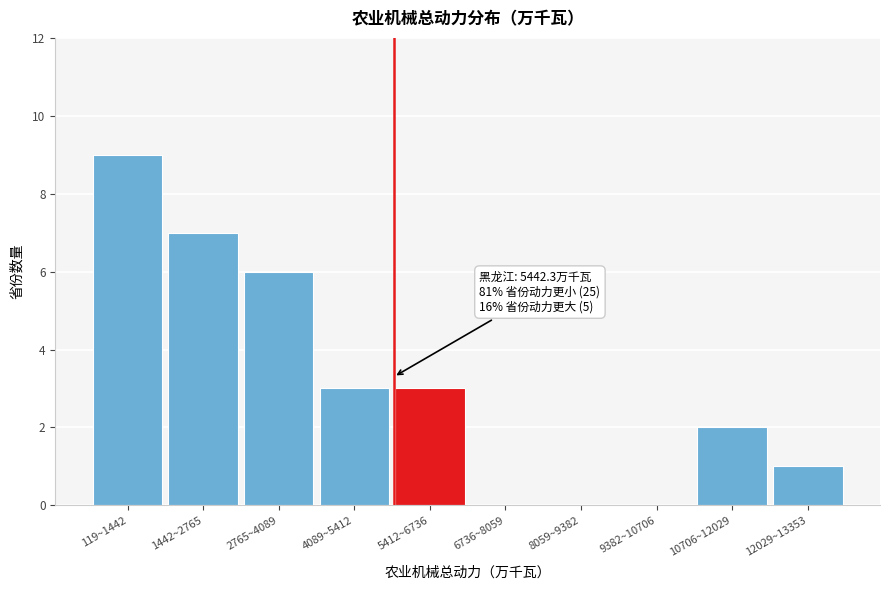

Reading right to left, list all the values displayed in this chart.

12029~13353=1	10706~12029=2	9382~10706=0	8059~9382=0	6736~8059=0	5412~6736=3	4089~5412=3	2765~4089=6	1442~2765=7	119~1442=9